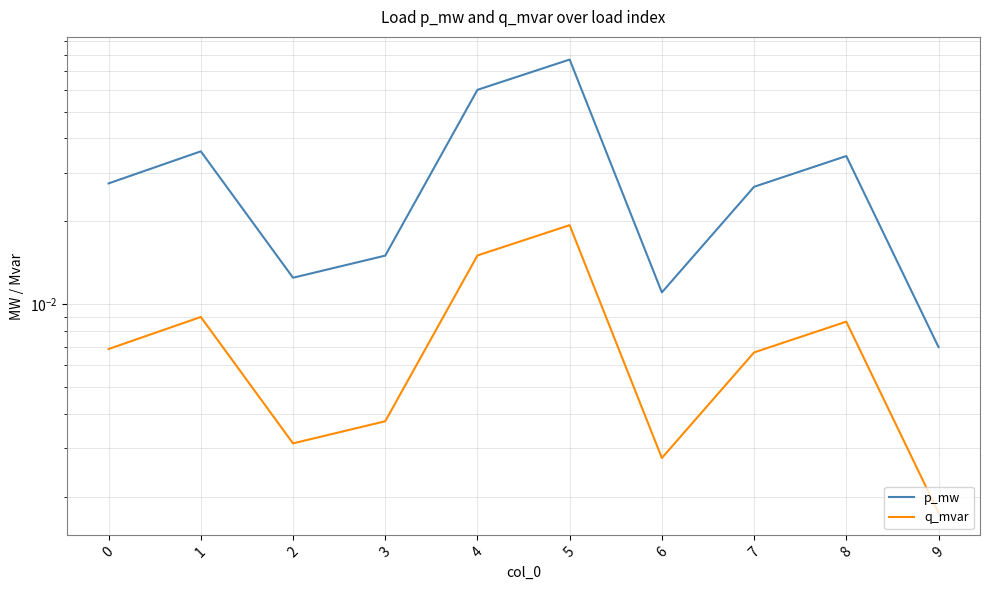

Where is the first local minimum for q_mvar?

2